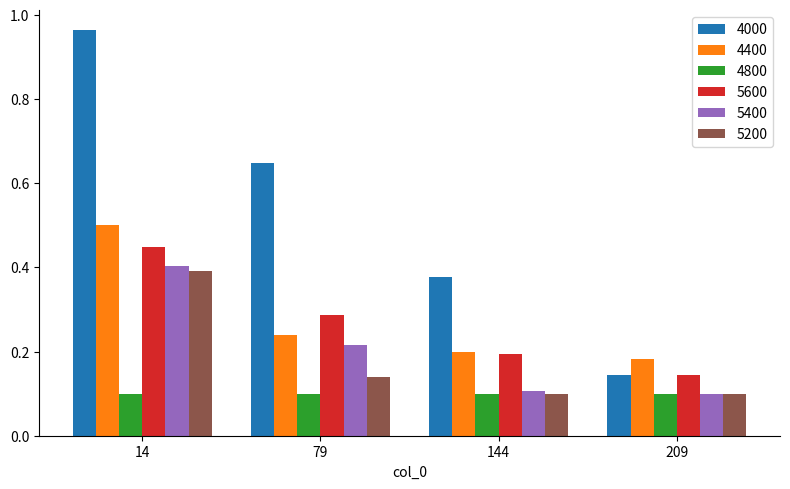

Rank the categories by 5600 value from lowest to highest.

209, 144, 79, 14